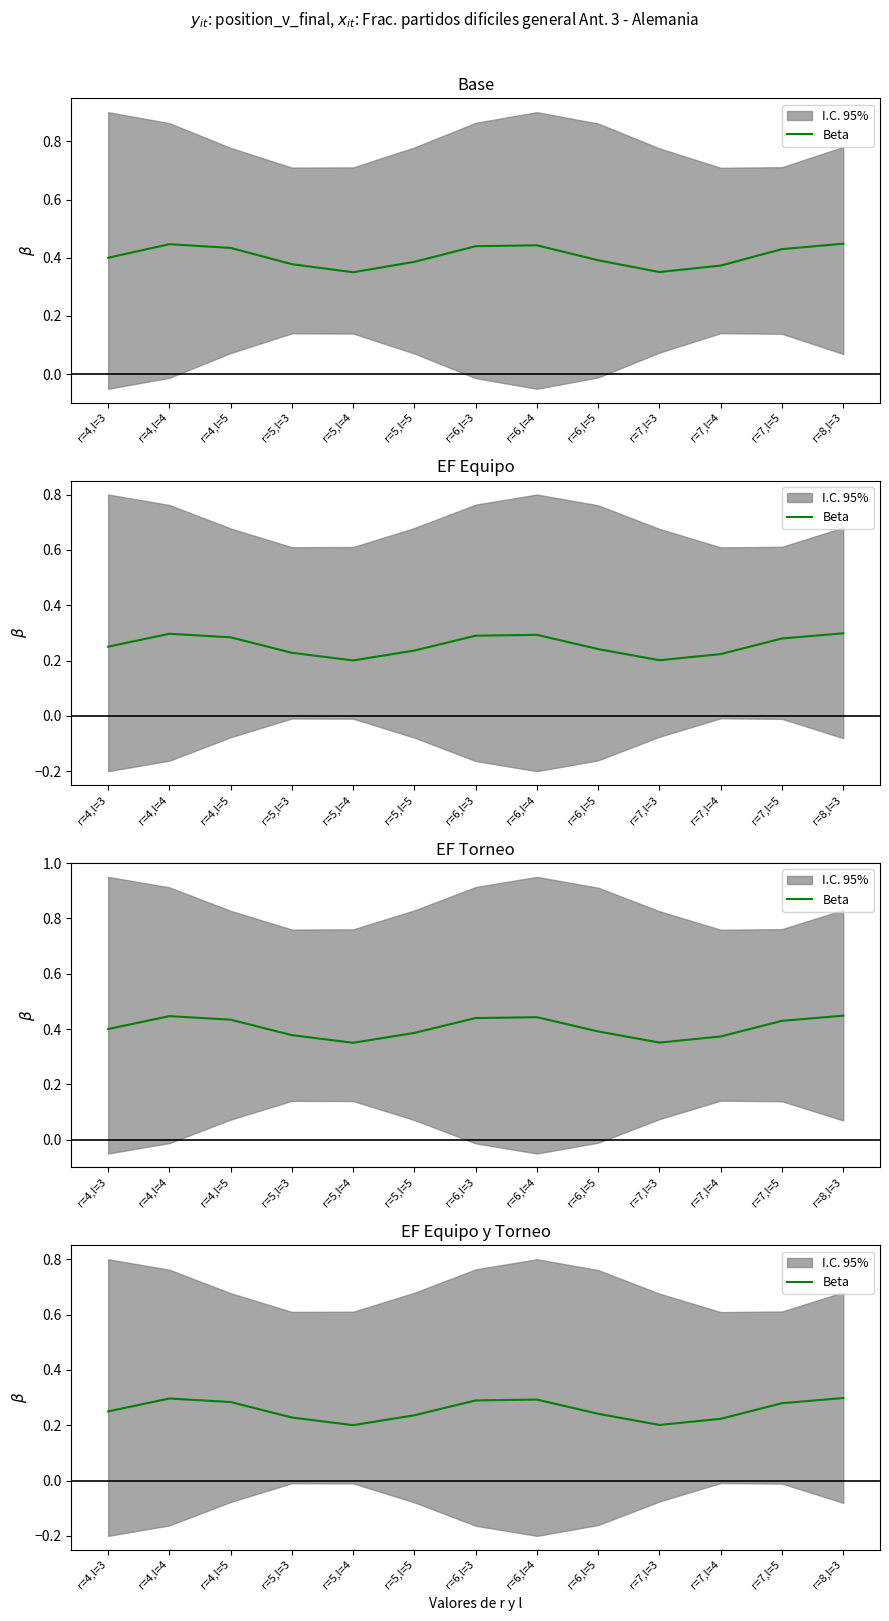

What is the difference between the maximum and minimum values?

0.1